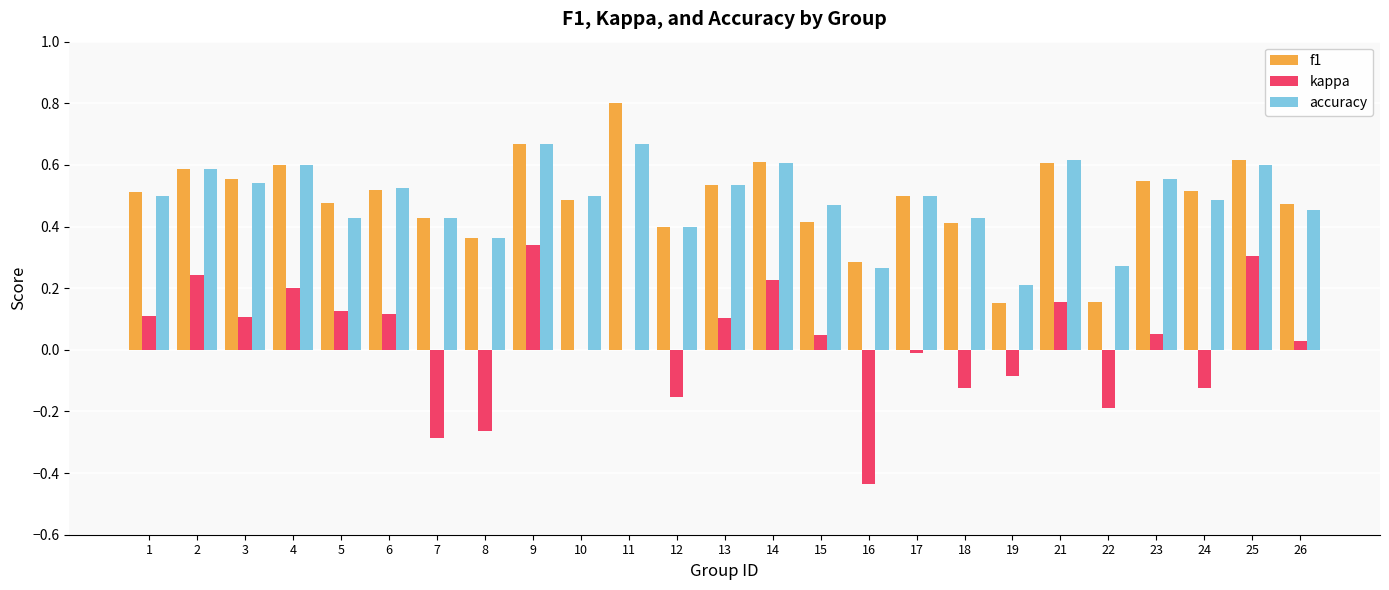

True or false: accuracy has a value of 1.1 at 14.

False